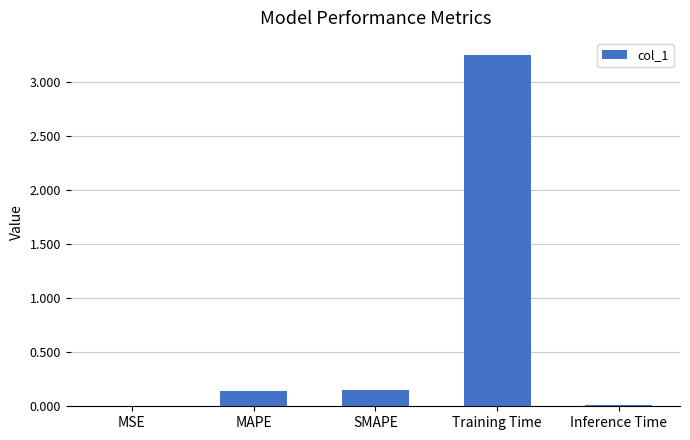

Is it true that the value at SMAPE is 0.0?

False